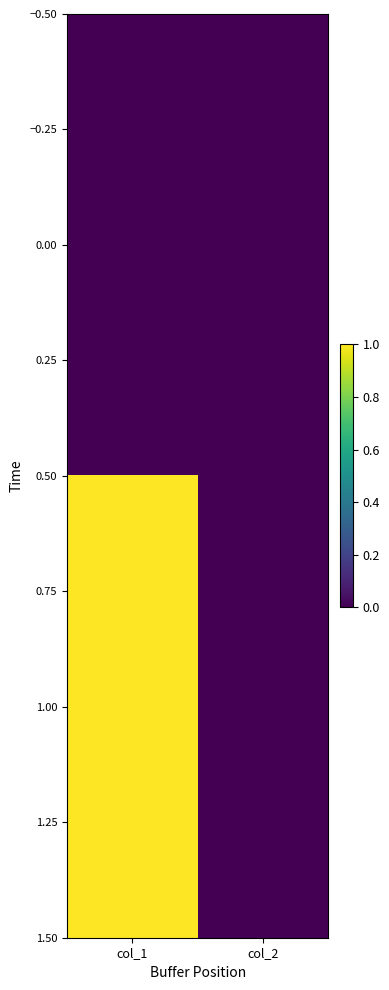

Rank the series at col_1 from lowest to highest value.

0.00, 1.00